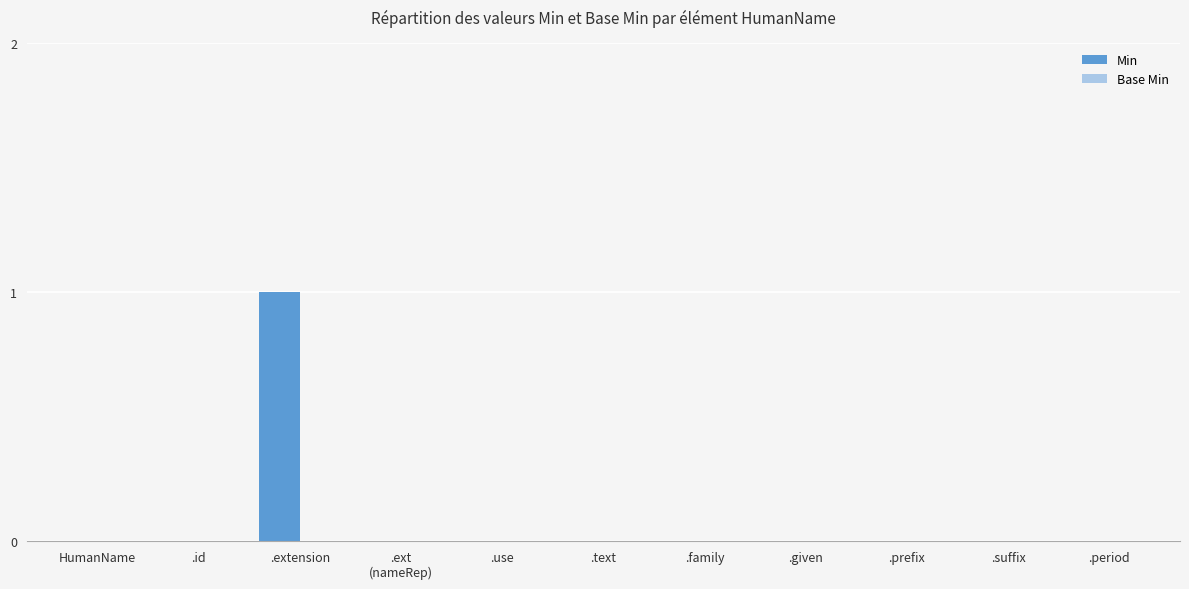

True or false: the data shows 0 at .family.

True